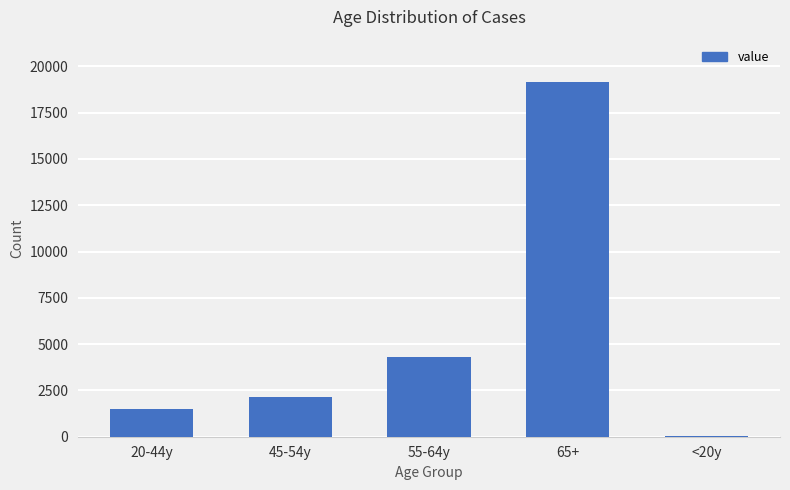

Between 20-44y and 65+, which is larger?

65+